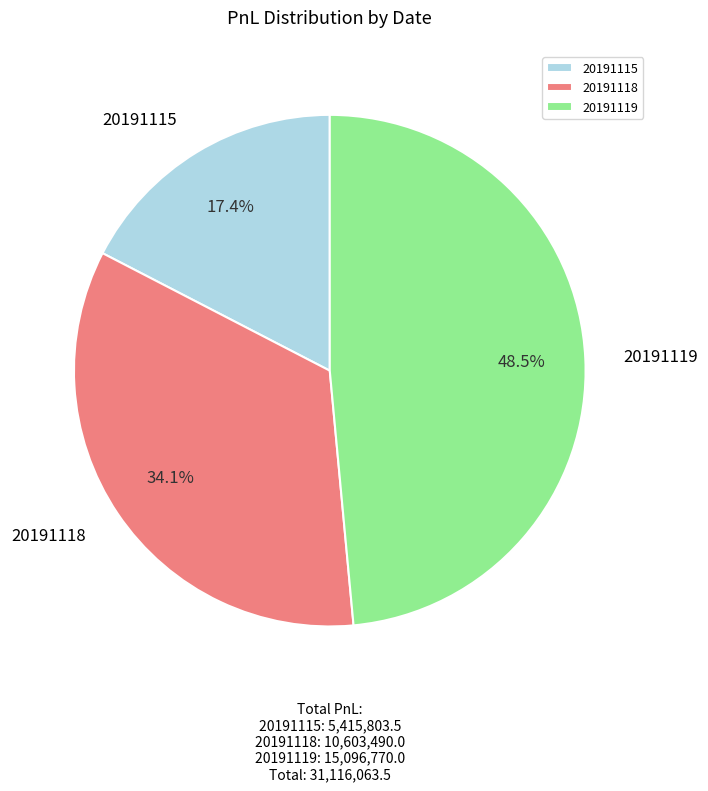

To the nearest percent, what percentage of the pie is 20191118?

34%